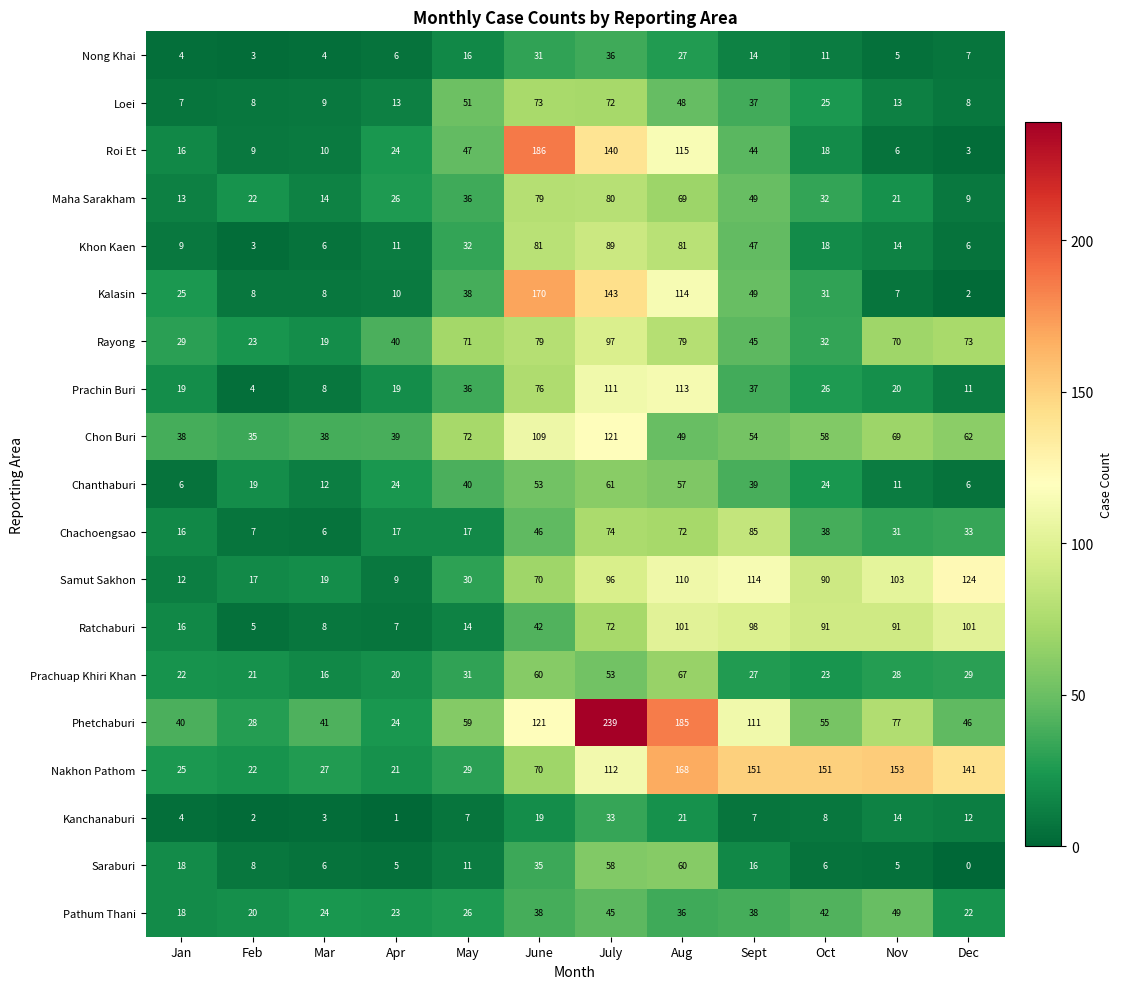

True or false: Kanchanaburi has a value of 14 at Nov.

True